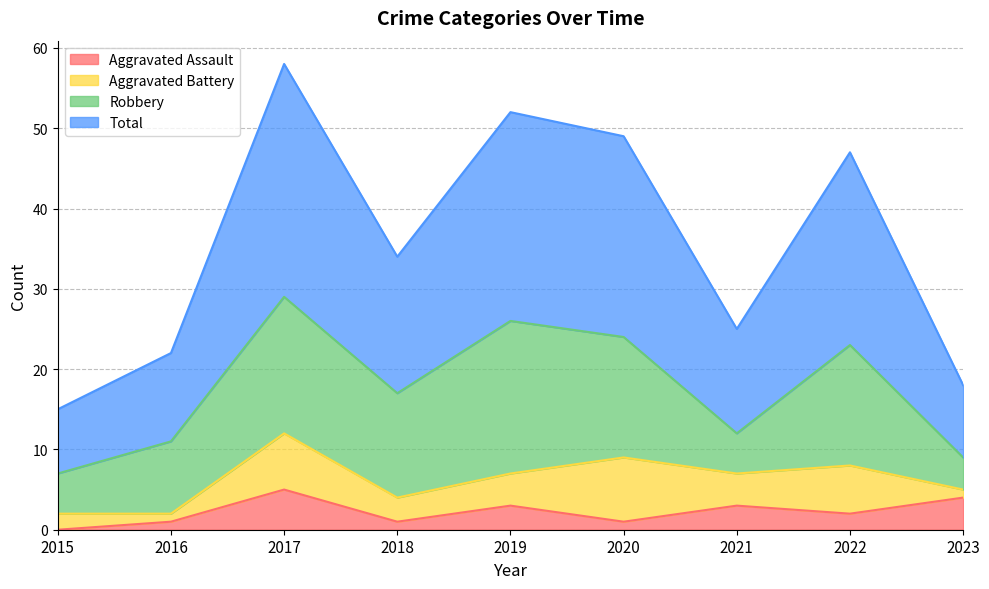

What is the highest value of the Aggravated Assault series?

5